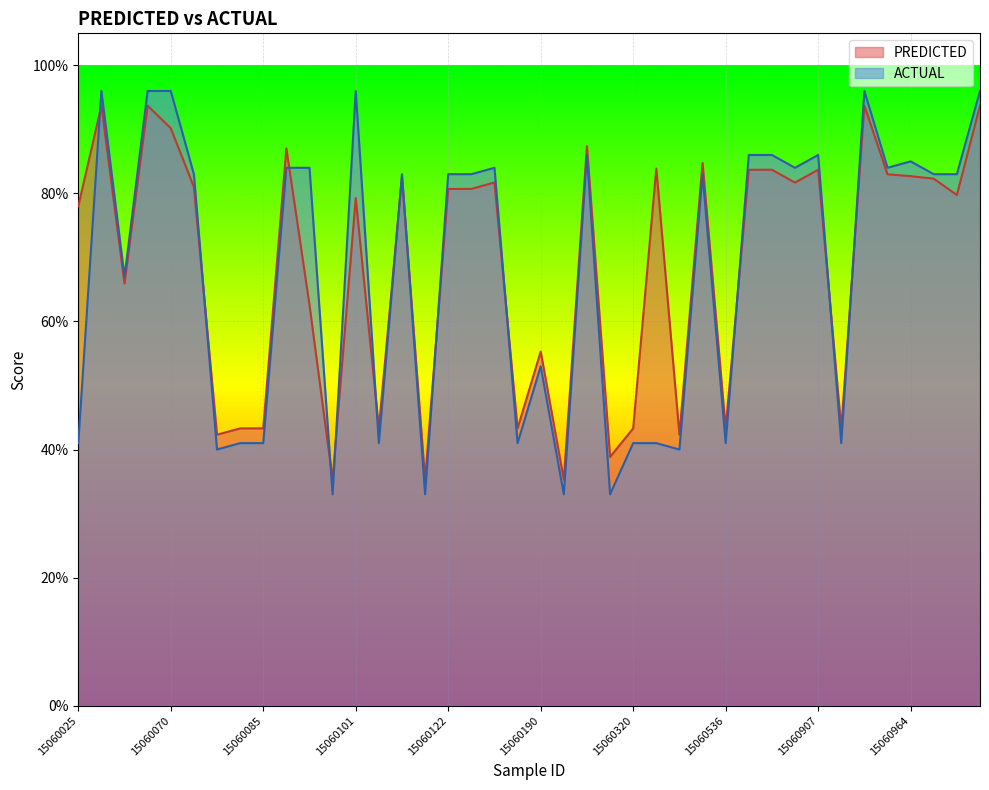

The value of ACTUAL at 15060122 is 83.0. True or false?

True